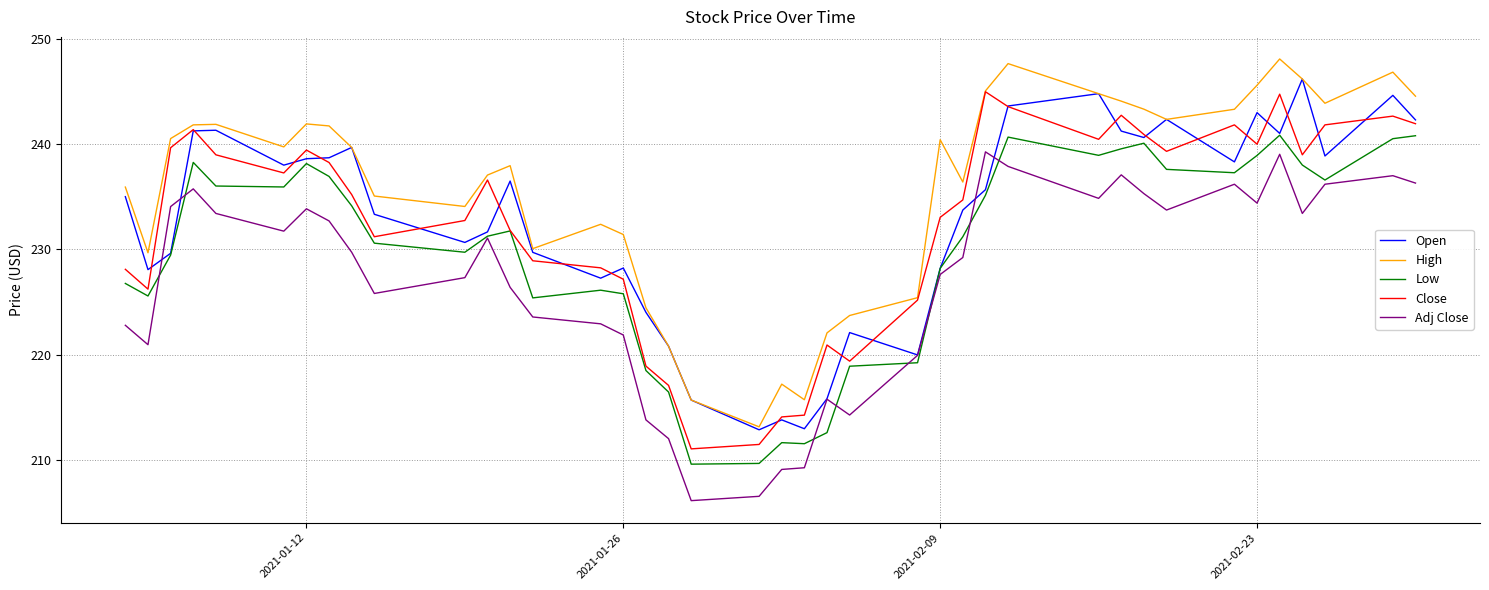

True or false: Adj Close and Close cross at least once.

False